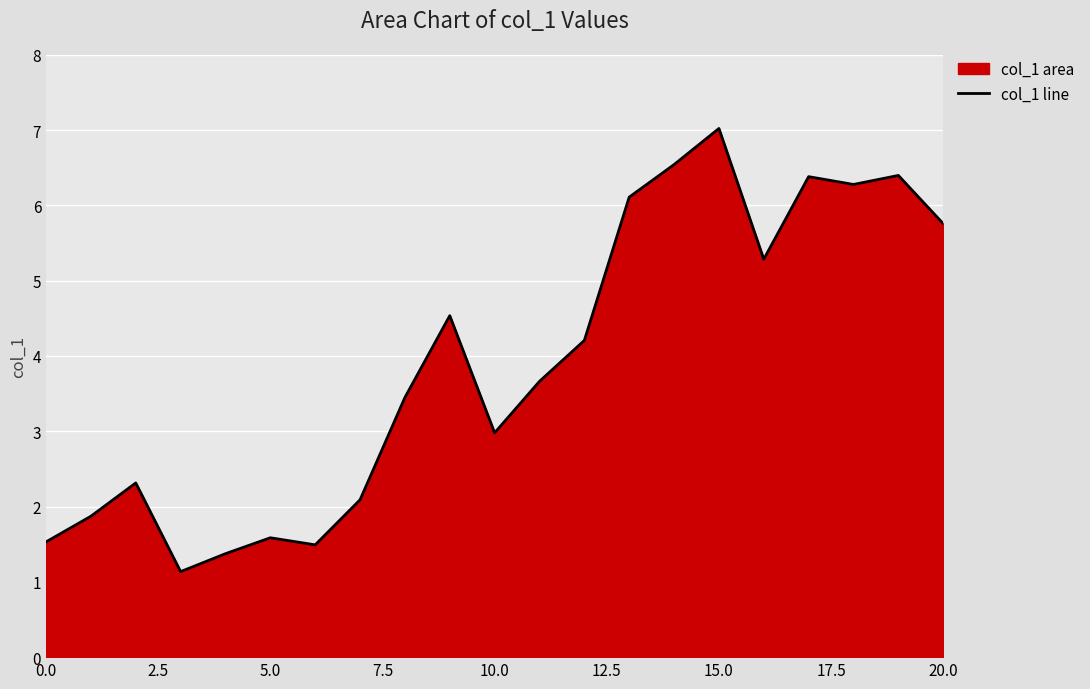

Approximately how many times larger is the value at 20.0 compared to 5.0?

3.6